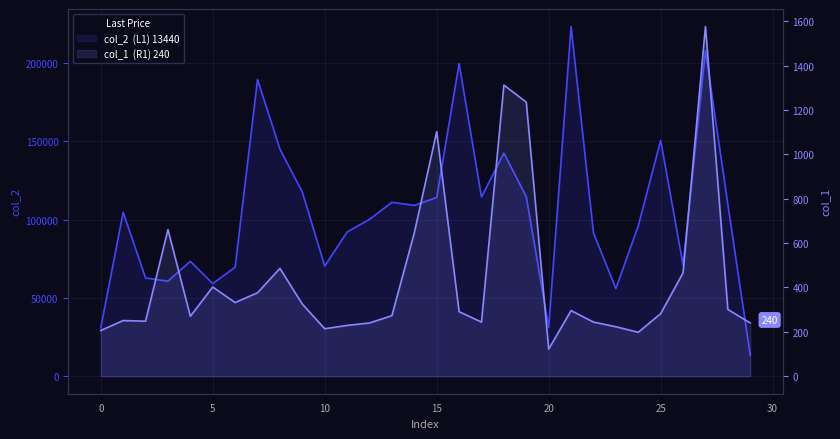

What is the value of the col_1 point at the 2nd from the left?

251